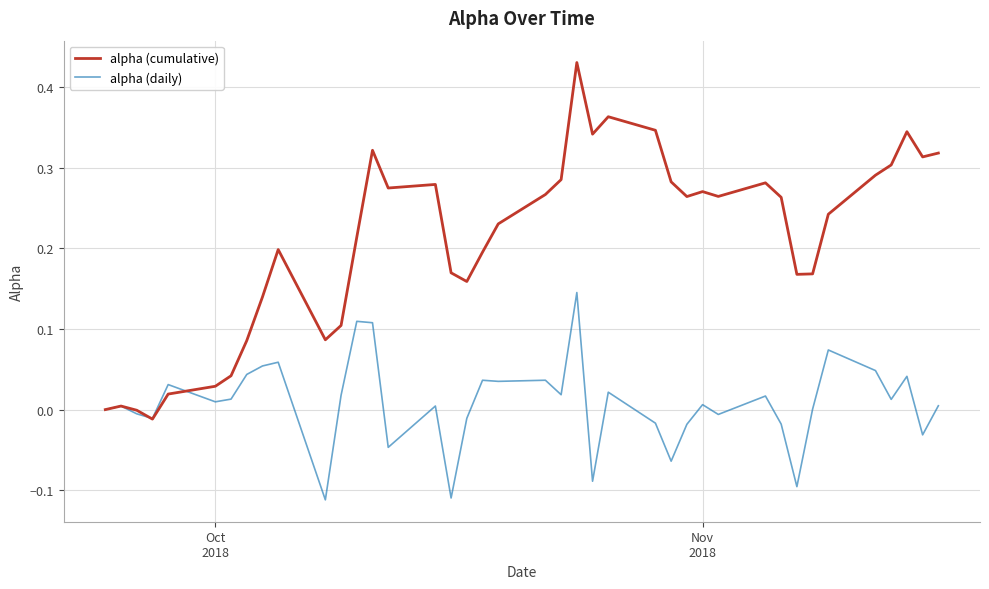

List the series in order of their peak value, highest first.

alpha (cumulative), alpha (daily)